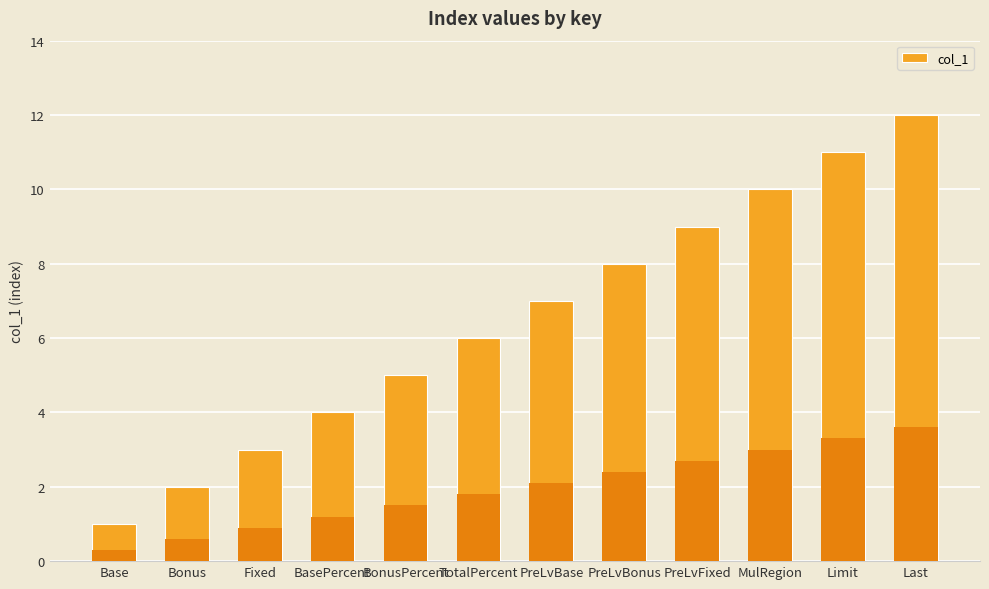

At which label is the value closest to 6?

TotalPercent